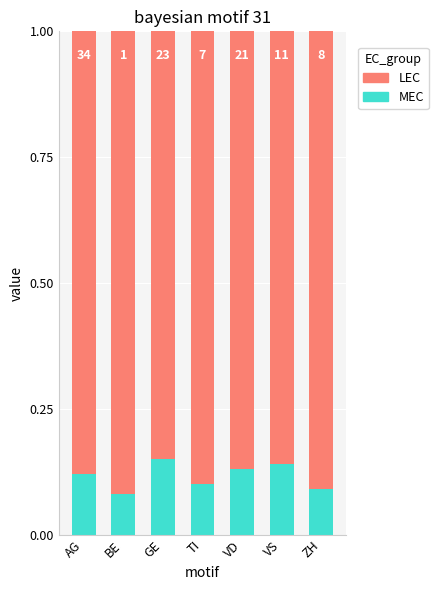

What is the total value across all series at ZH?

1.0